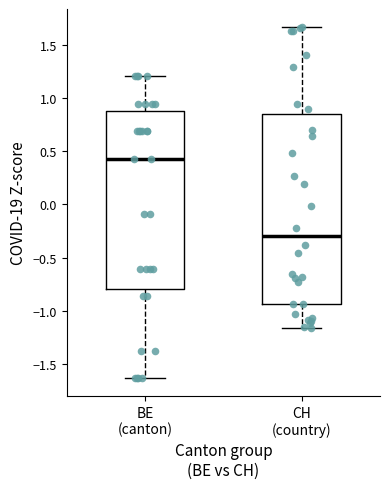

Reading left to right, read every box against the y-axis: the position of its median line, the range the box covers, and the ends of its whiskers. The values are not printed on the chart, so give them approximately, as read against the axis.

BE (canton): median 0.45, box -0.80 to 0.90, whiskers -1.65 to 1.20
CH (country): median -0.30, box -0.95 to 0.85, whiskers -1.15 to 1.65